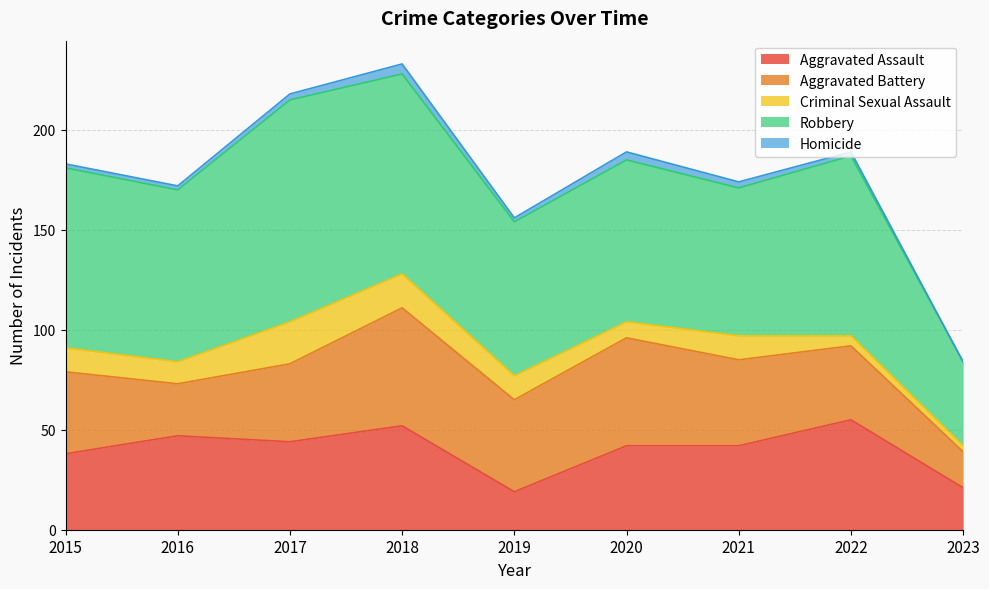

Between 2016 and 2021, which series saw the biggest shift?

Aggravated Battery